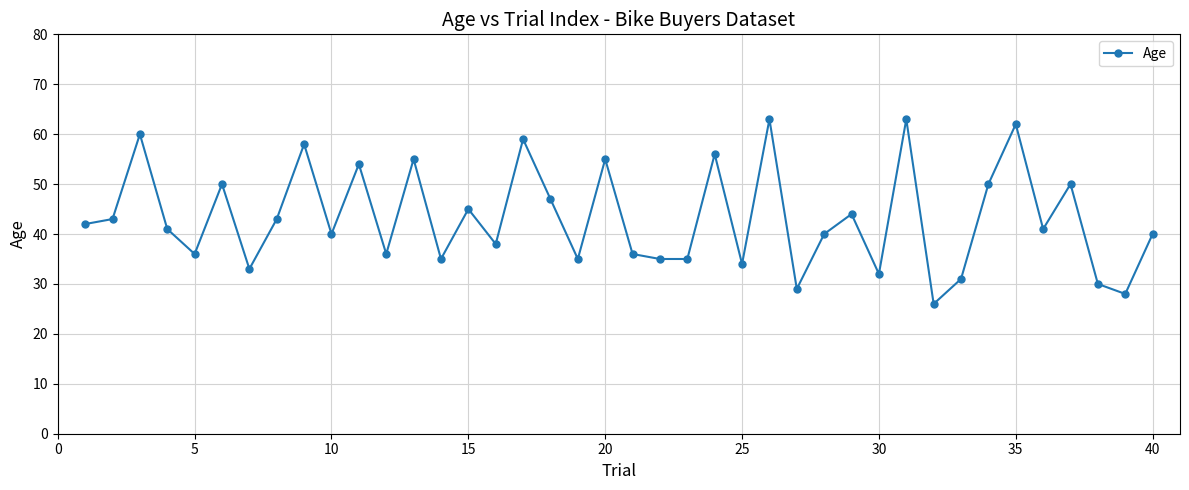

True or false: the data has more than 1 interior local peaks.

True